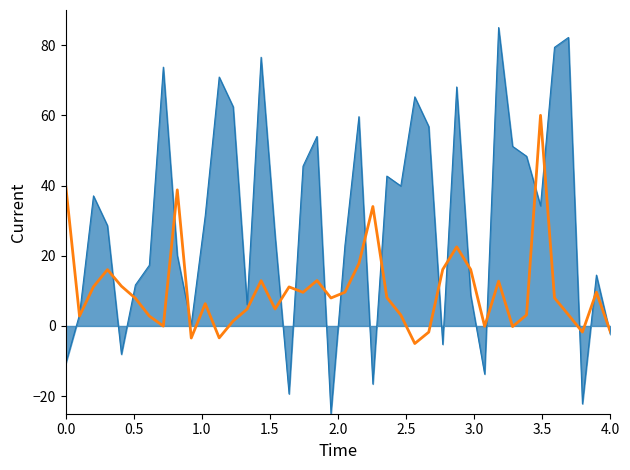

What is the greatest value displayed?

85.0